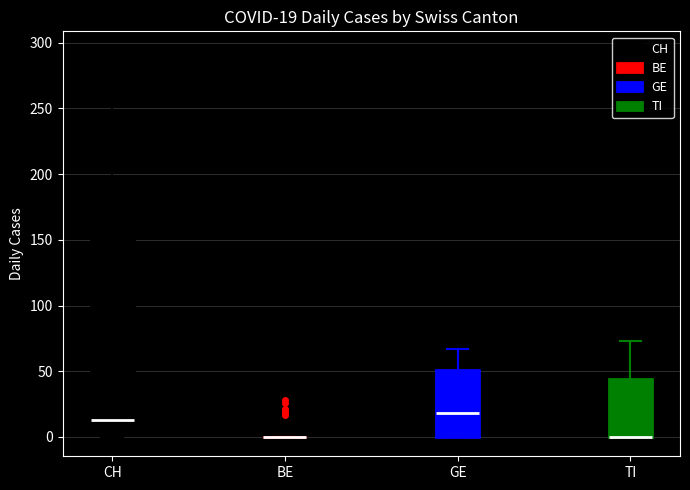

Which box is the tallest, from its lower edge to its upper edge?

CH